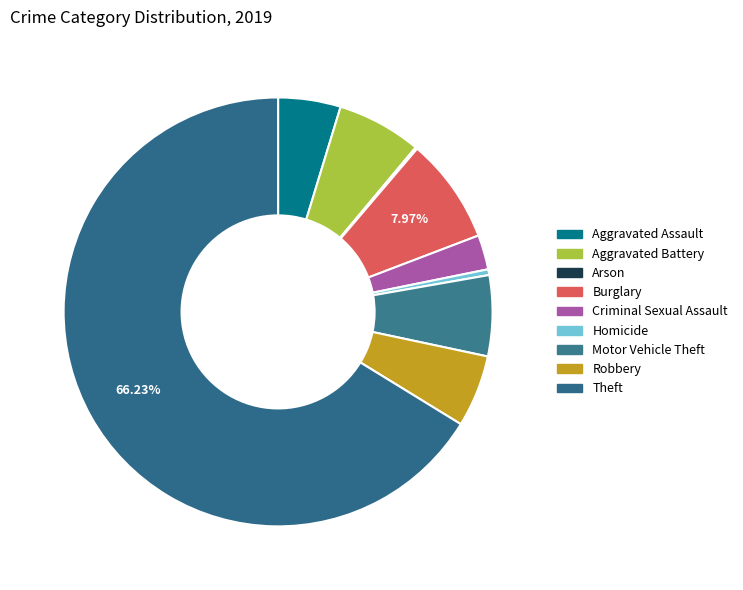

How many segments does this pie chart have?

9